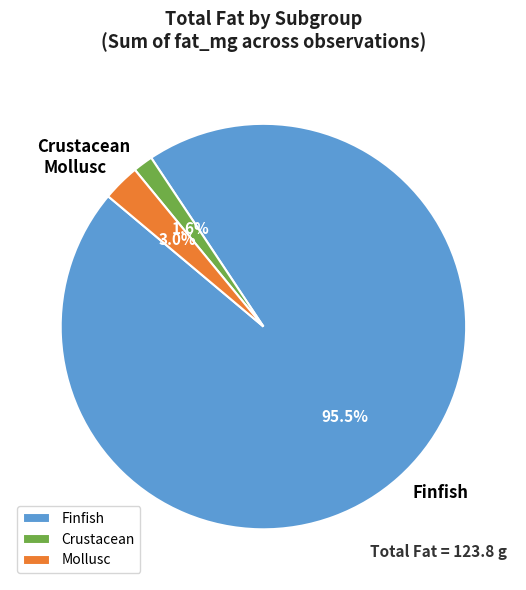

Combined, do Mollusc and Crustacean account for over 50%?

No